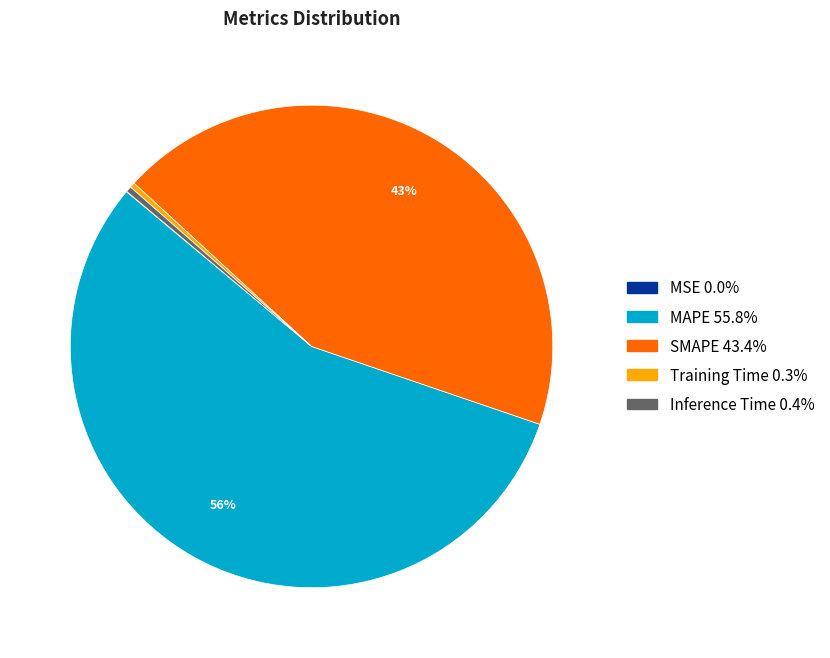

To the nearest percent, what is the average slice percentage?

20%